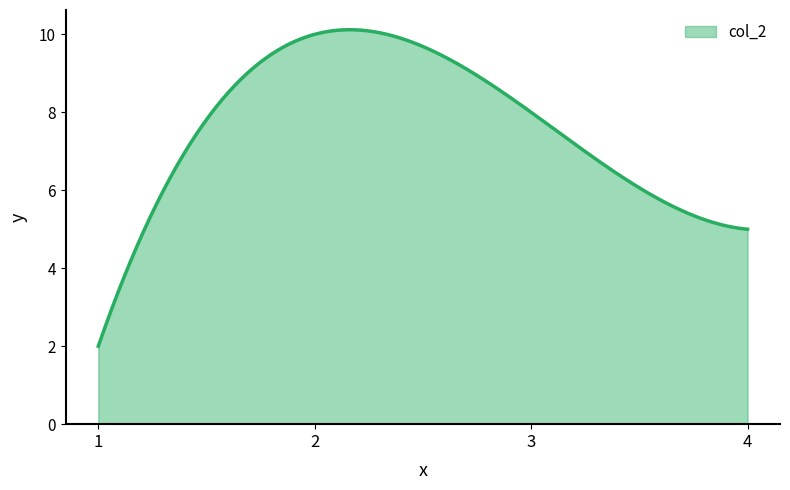

What is the difference between the maximum and minimum values?

8.1